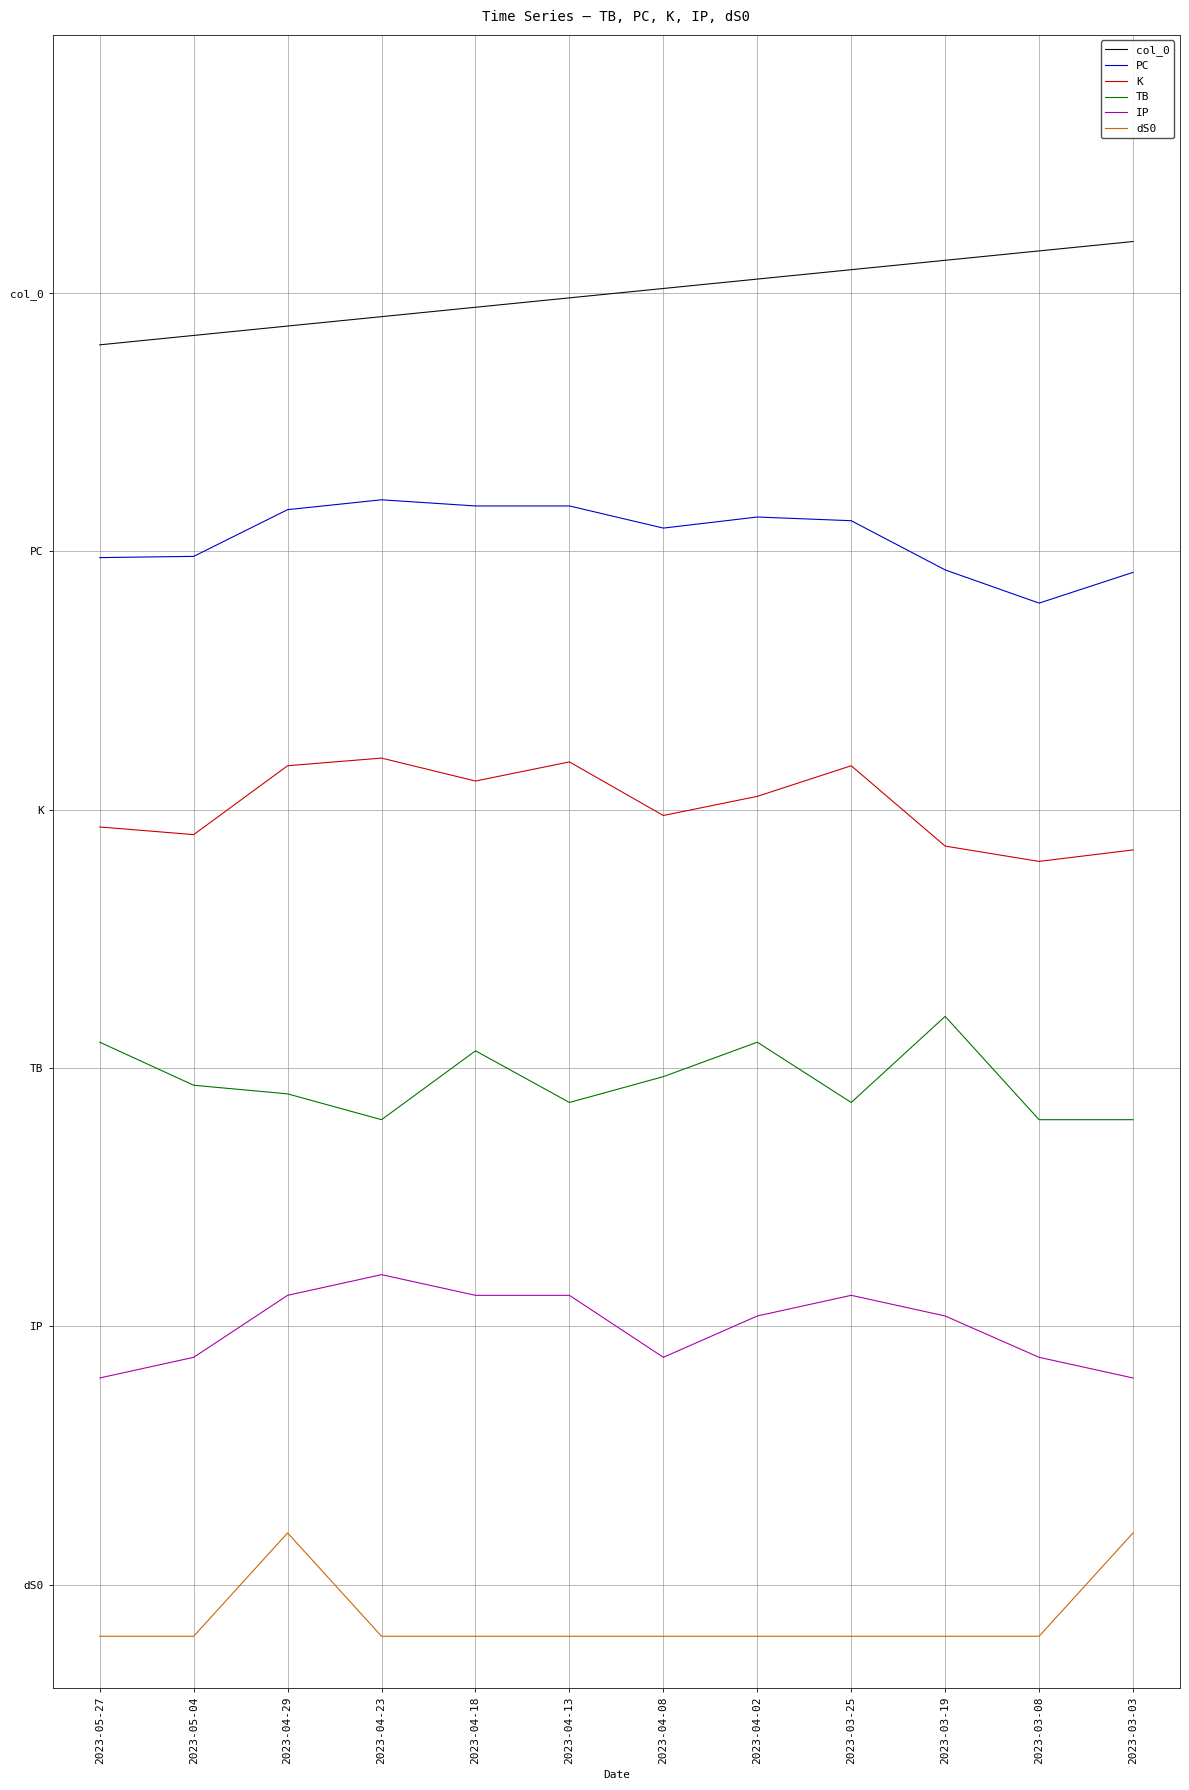

At how many categories does at least one series exceed 12?

11